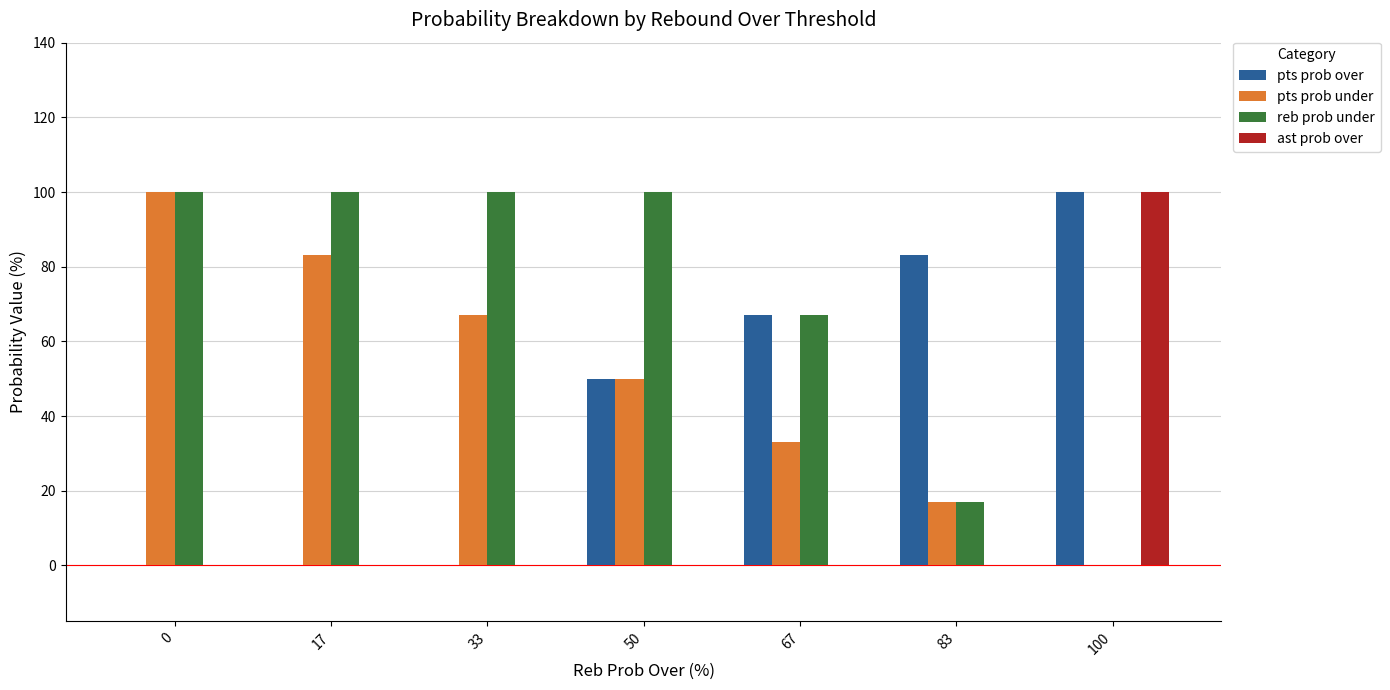

Does the chart contain stacked bars?

No